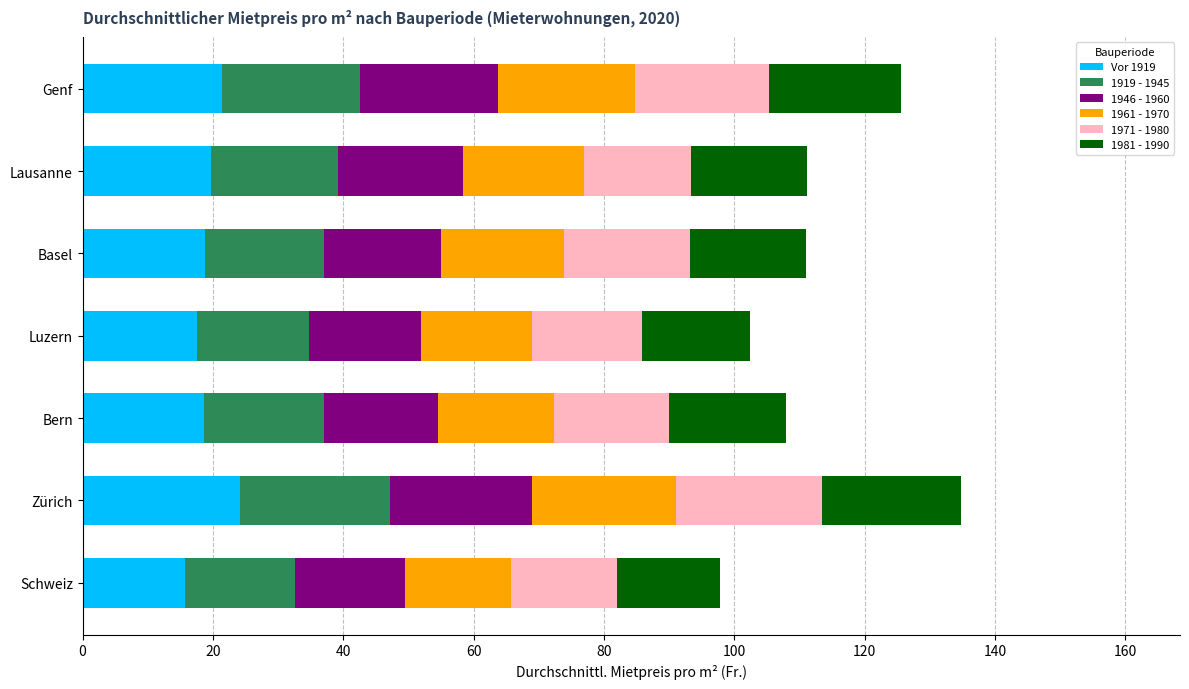

What is the total value across all series at Bern?

107.9